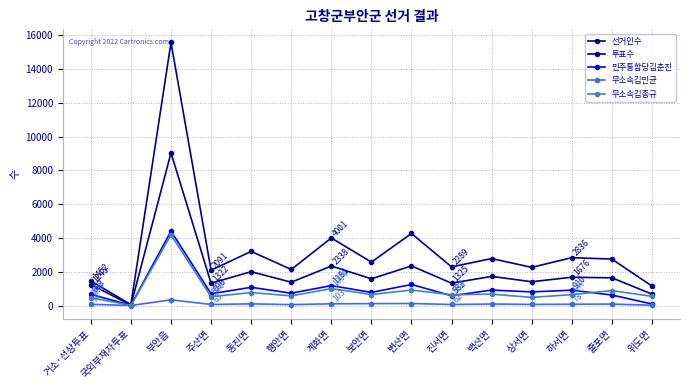

Reading left to right, transcribe all the data shown in this chart.

선거인수: 1452	55	15576	2091	3205	2135	4001	2573	4267	2289	2782	2260	2836	2751	1153
투표수: 1245	24	9035	1322	2005	1381	2338	1583	2346	1325	1725	1409	1676	1641	678
민주통합당김춘진: 663	14	4407	696	1081	730	1181	778	1247	582	916	809	910	625	92
무소속김만균: 74	2	338	63	100	55	103	113	119	62	89	68	78	87	20
무소속김종규: 469	8	4185	521	769	572	1004	652	920	634	676	483	647	885	544